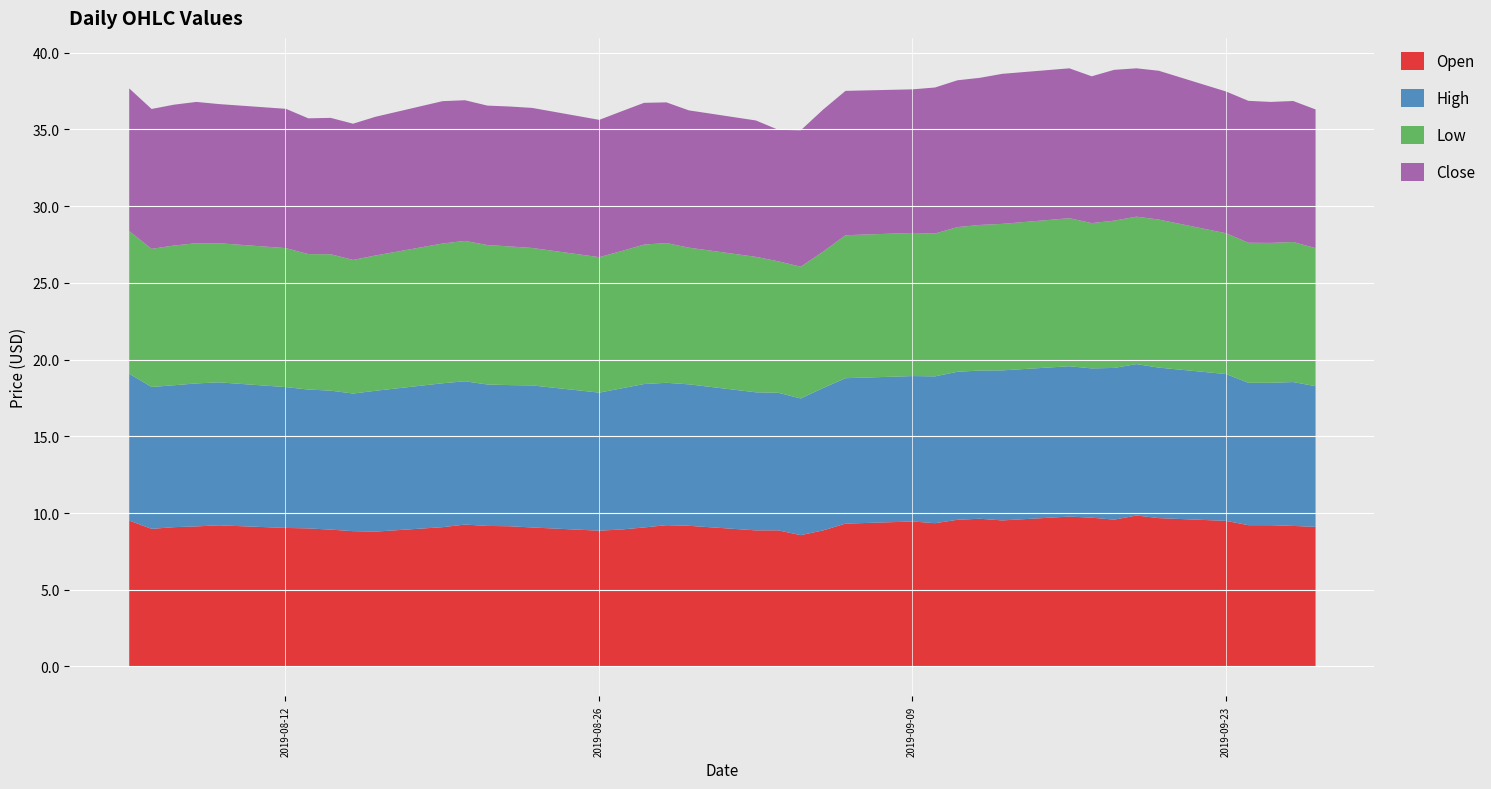

Where do Close and Open first cross each other?

2019-08-05 and 2019-08-06